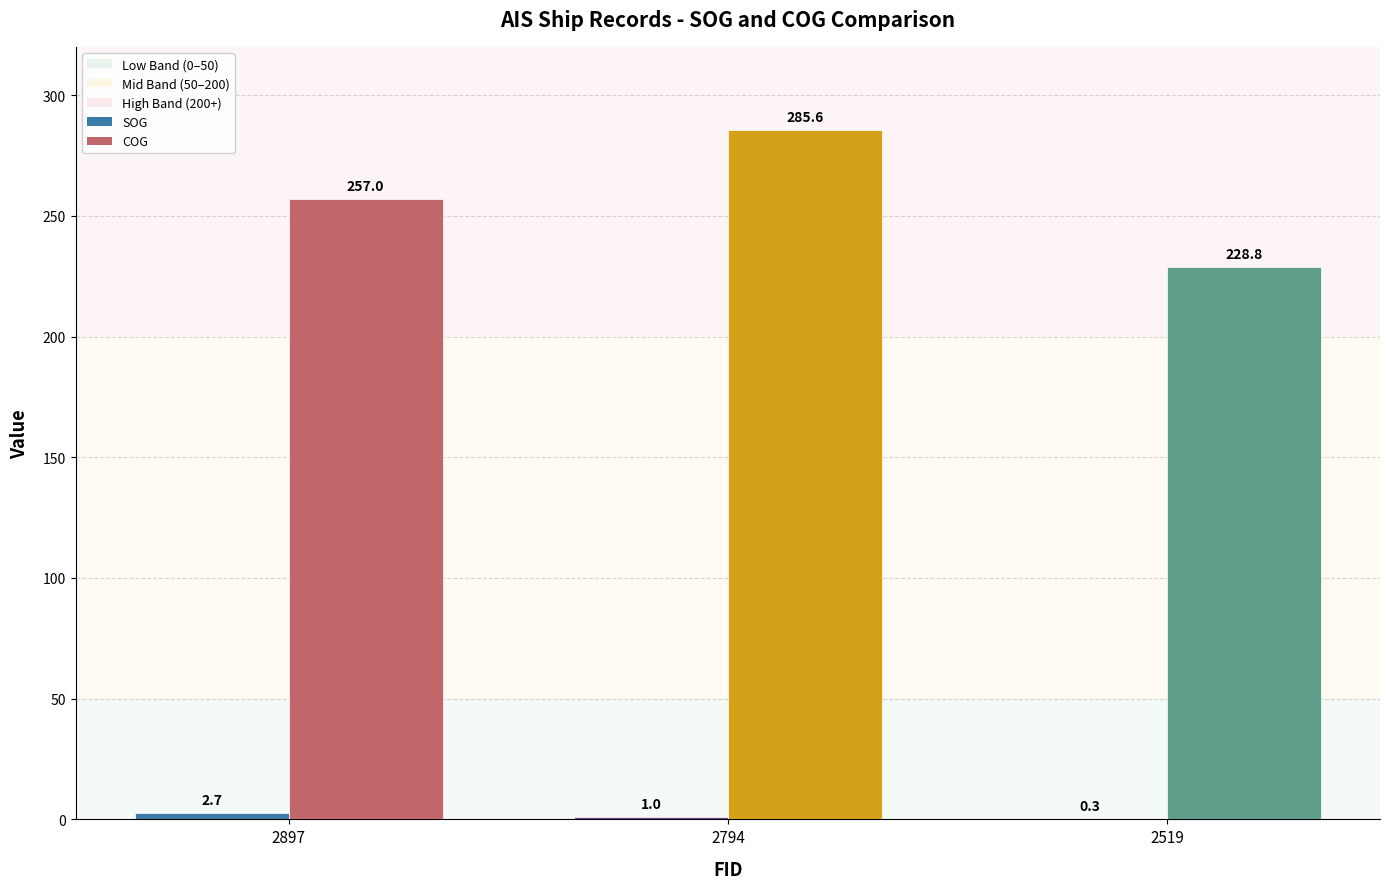

What value does the COG series have at 2519?

228.8